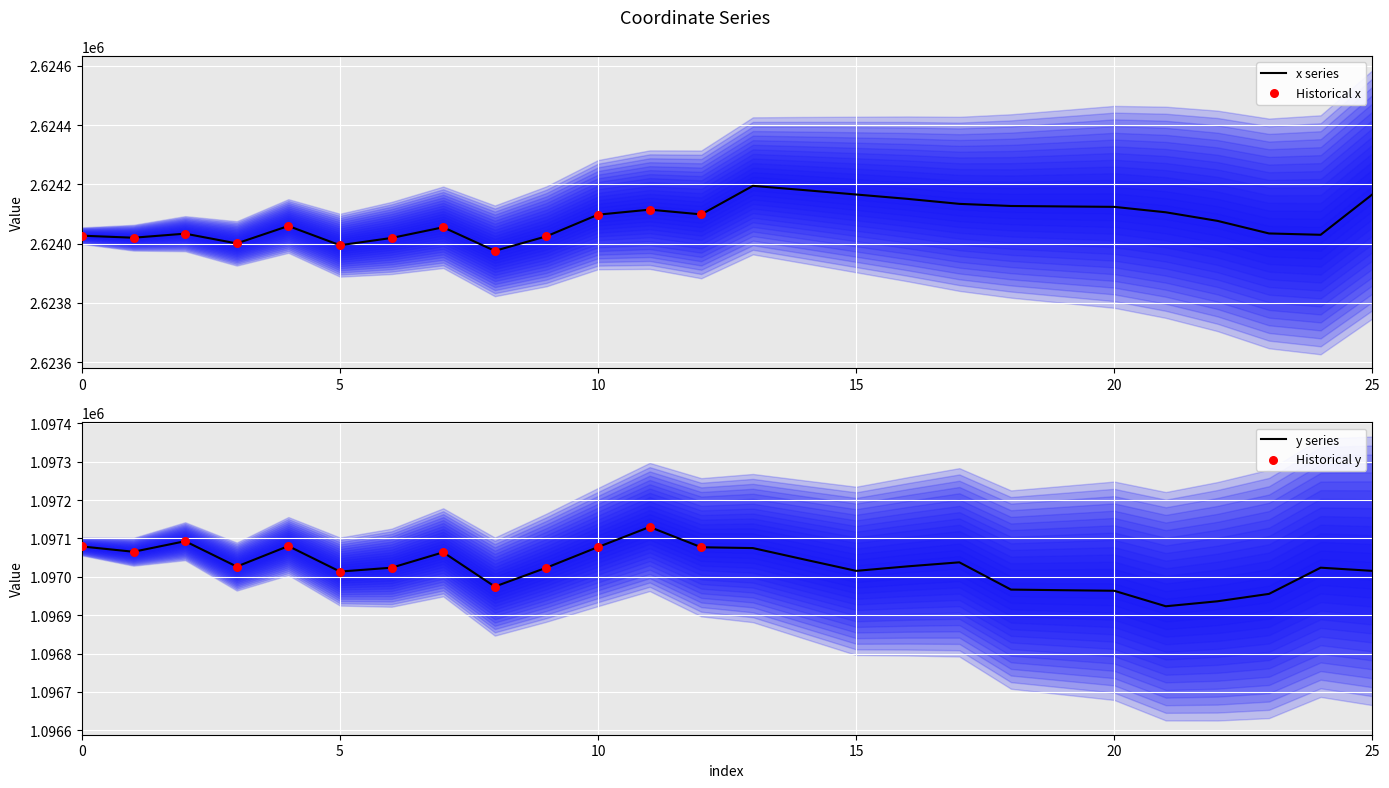

What is the total value across all series at 20?

3721087.7